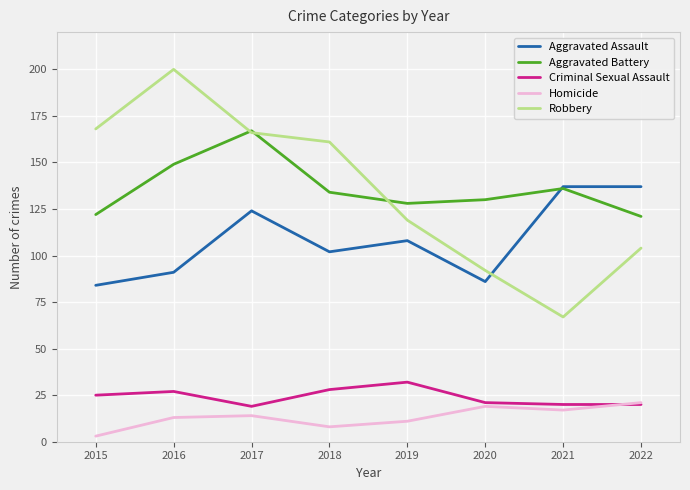

What is the sum of the Aggravated Battery values at 2022 and 2018?

255